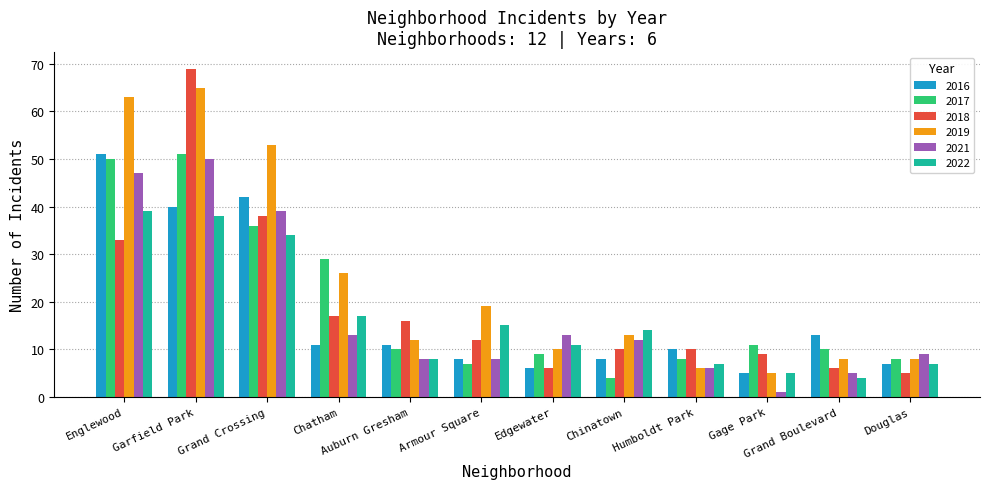

True or false: 2016 has a value of 11 at Chatham.

True